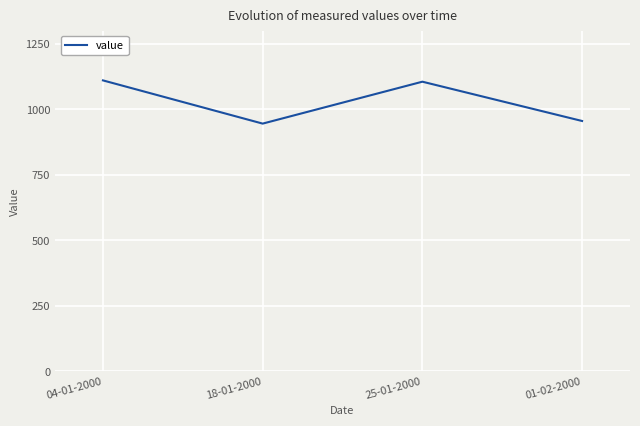

What is the sum of the values at 01-02-2000 and 25-01-2000?

2060